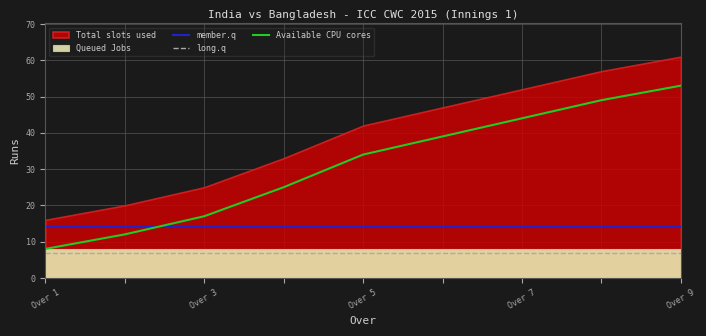

True or false: long.q and member.q cross at least once.

False